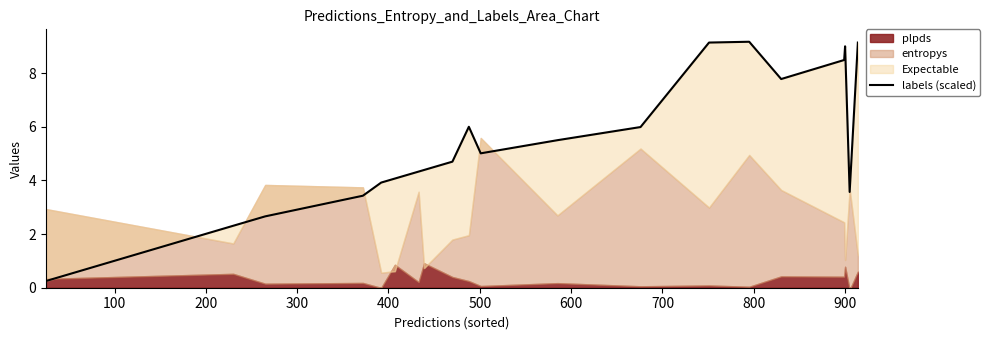

What is the difference between the maximum and minimum values?

8.9